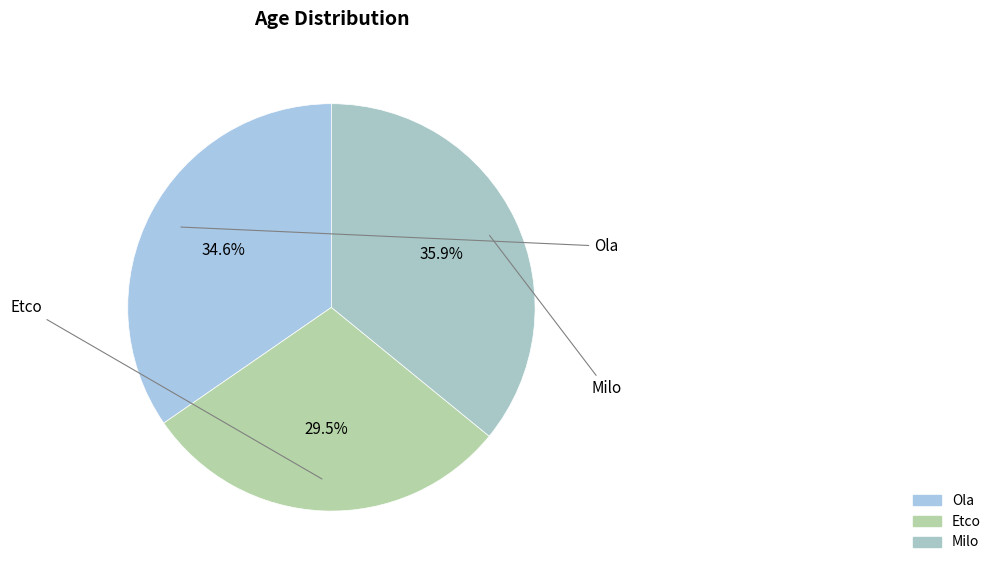

To the nearest percent, what is the average slice percentage?

33%